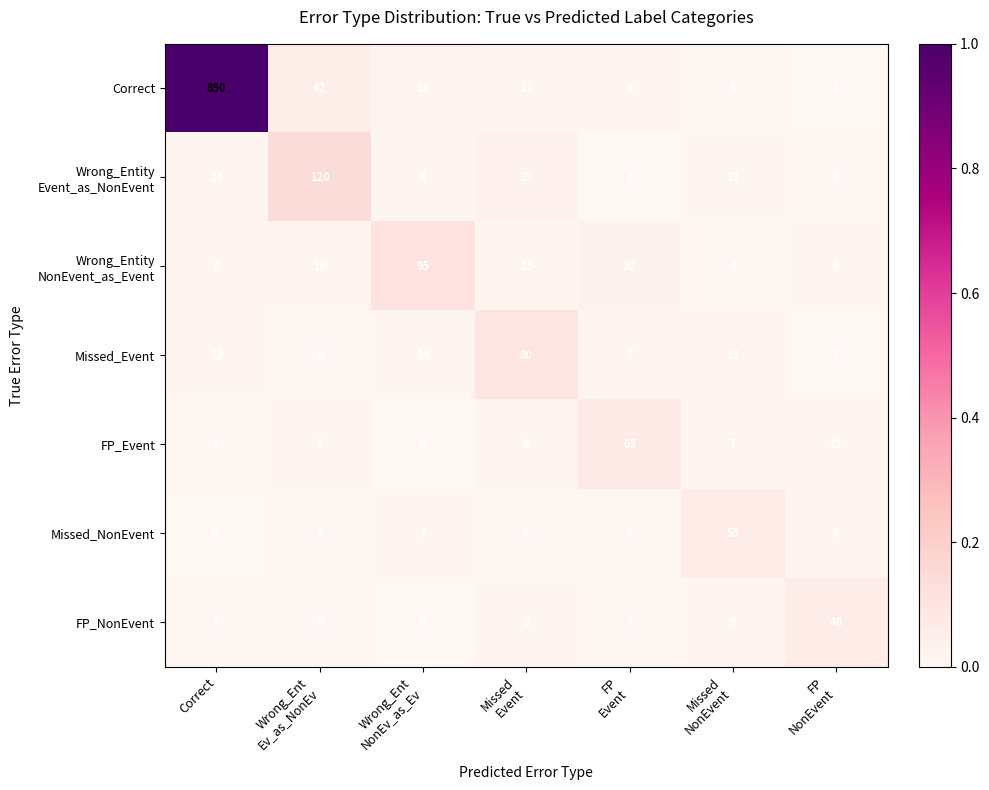

Which series has the largest total across all categories?

Correct